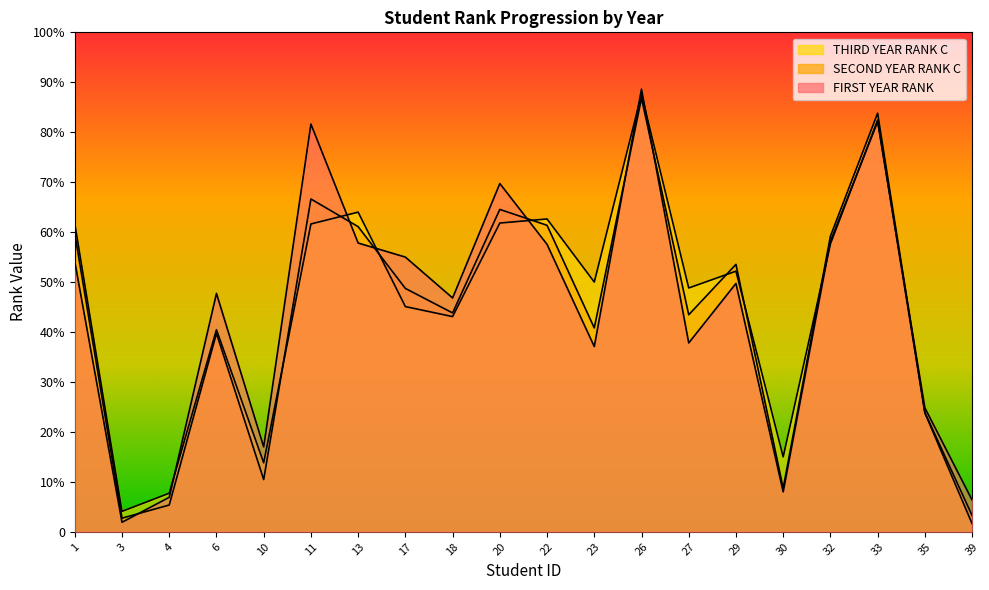

Rank the categories by SECOND YEAR RANK C value from lowest to highest.

3, 39, 4, 30, 10, 35, 6, 23, 27, 18, 17, 29, 32, 1, 13, 22, 20, 11, 33, 26